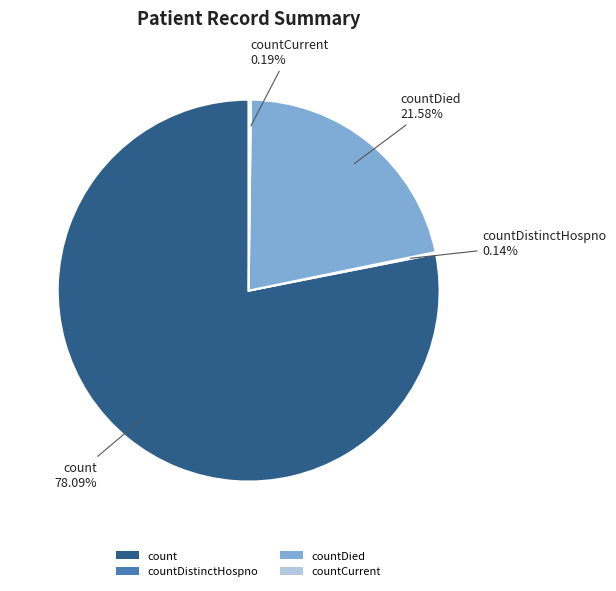

To the nearest percent, what percentage of the pie is countDied?

22%